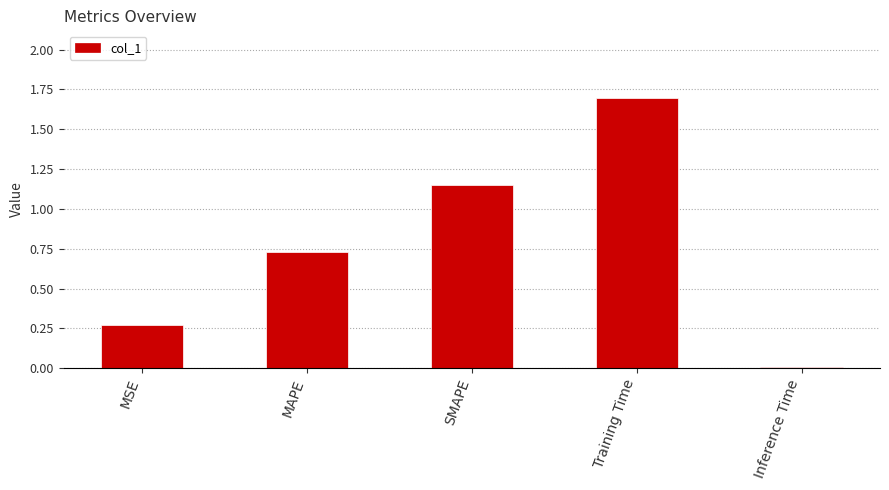

Which category has the highest value across all series?

Training Time